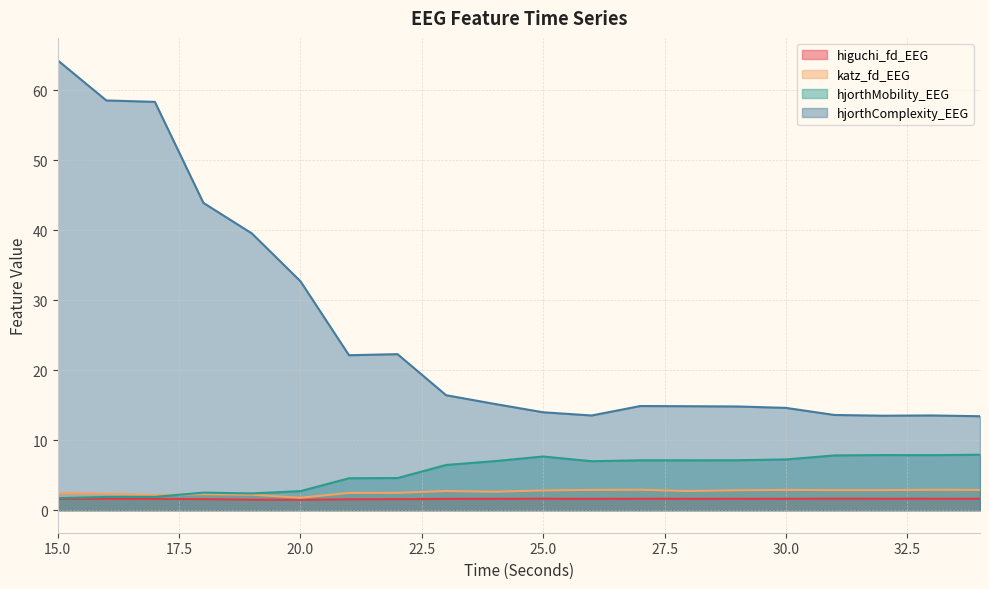

What is the average value of the hjorthMobility_EEG series?

5.5